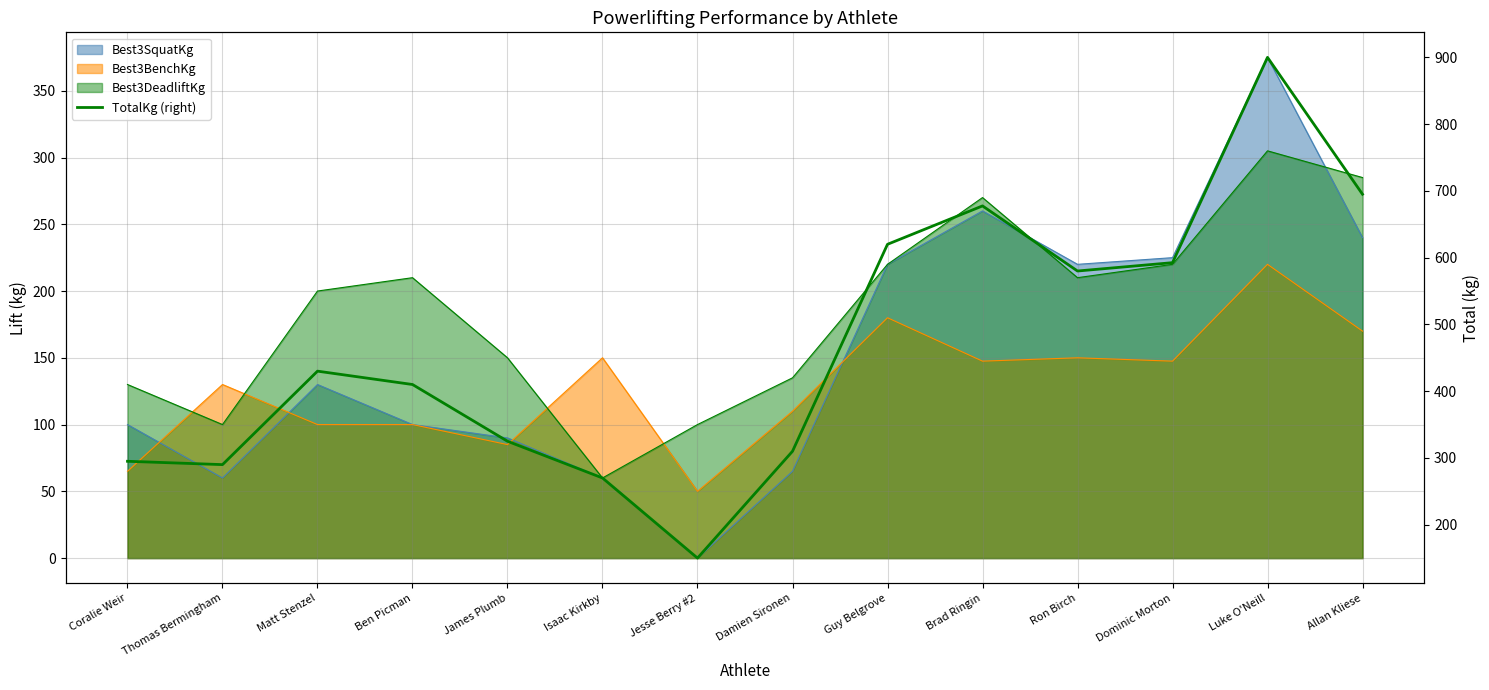

True or false: the data has more than 0 interior local peaks.

True